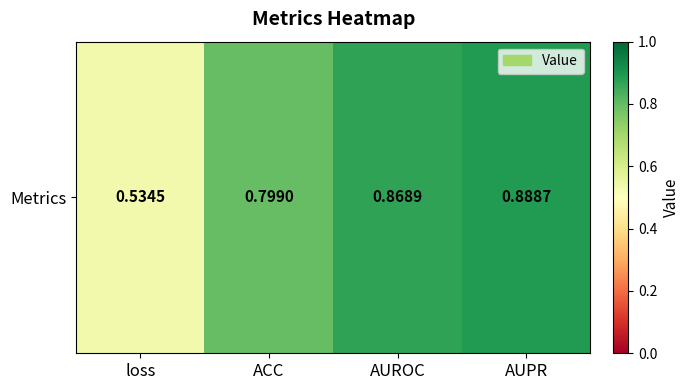

Between ACC and AUROC, which is larger?

AUROC